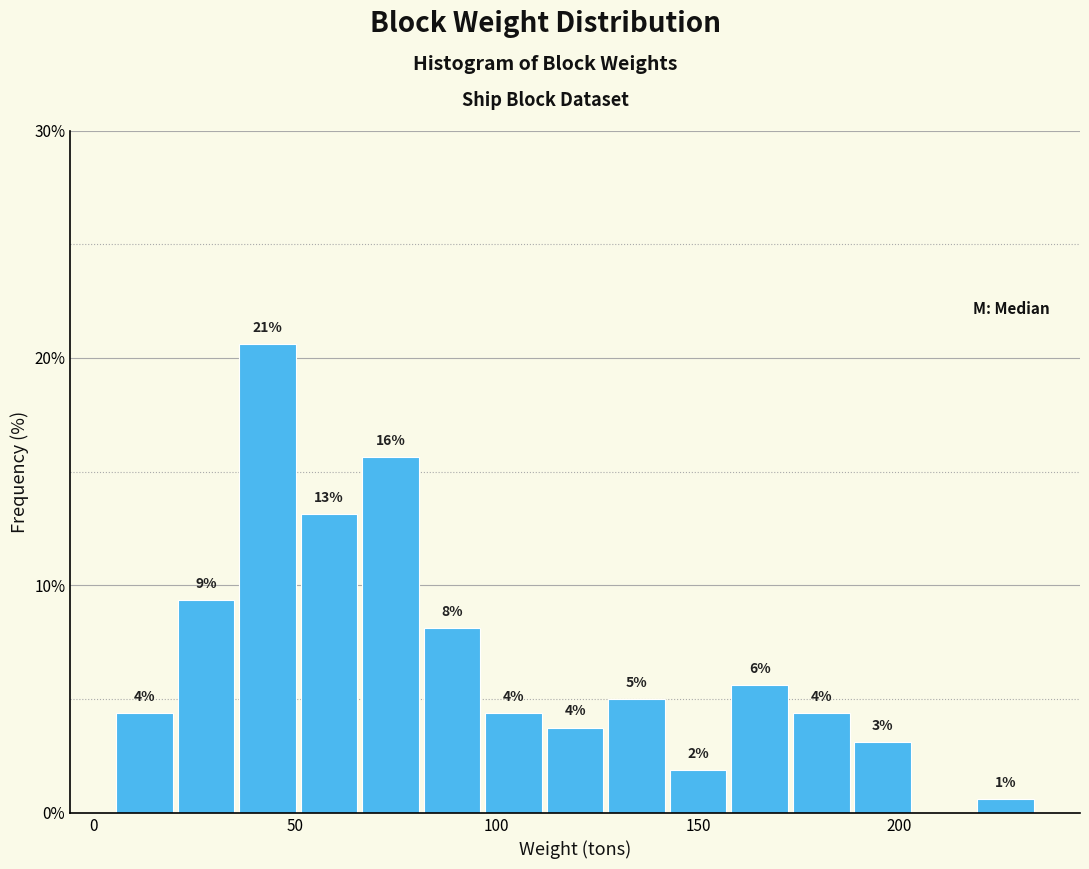

Around what value on the x-axis is the tallest bar? Give the approximate position of its centre, as read against the axis.

45